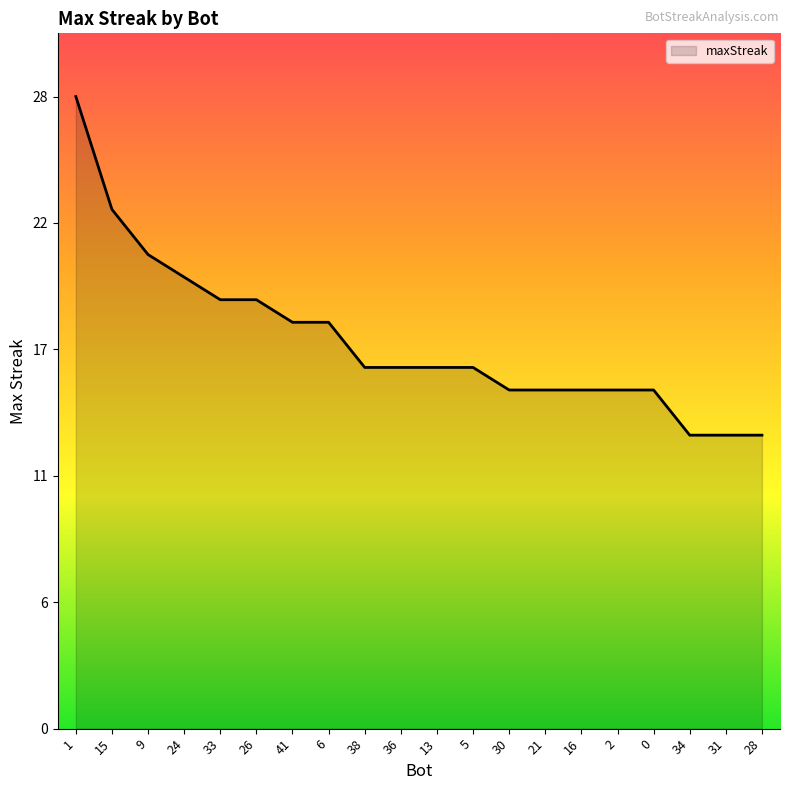

Reading left to right, transcribe all the data shown in this chart.

1=28	15=23	9=21	24=20	33=19	26=19	41=18	6=18	38=16	36=16	13=16	5=16	30=15	21=15	16=15	2=15	0=15	34=13	31=13	28=13